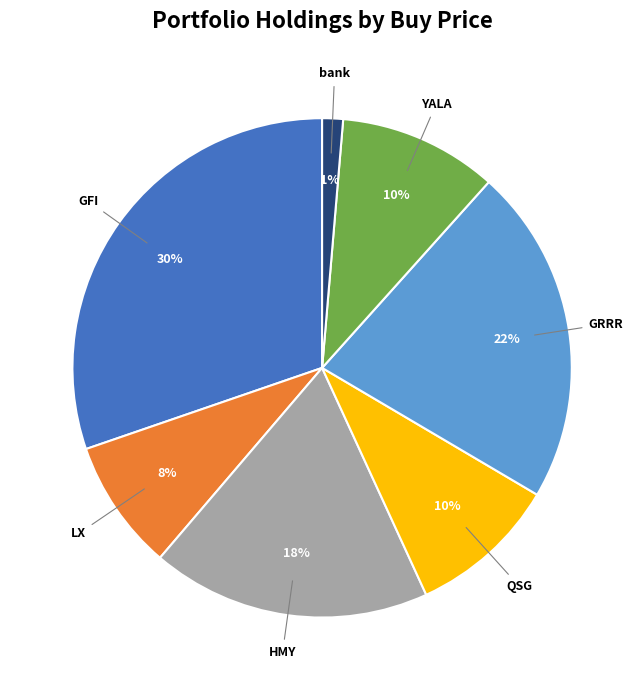

To the nearest percent, what is the average slice percentage?

14%